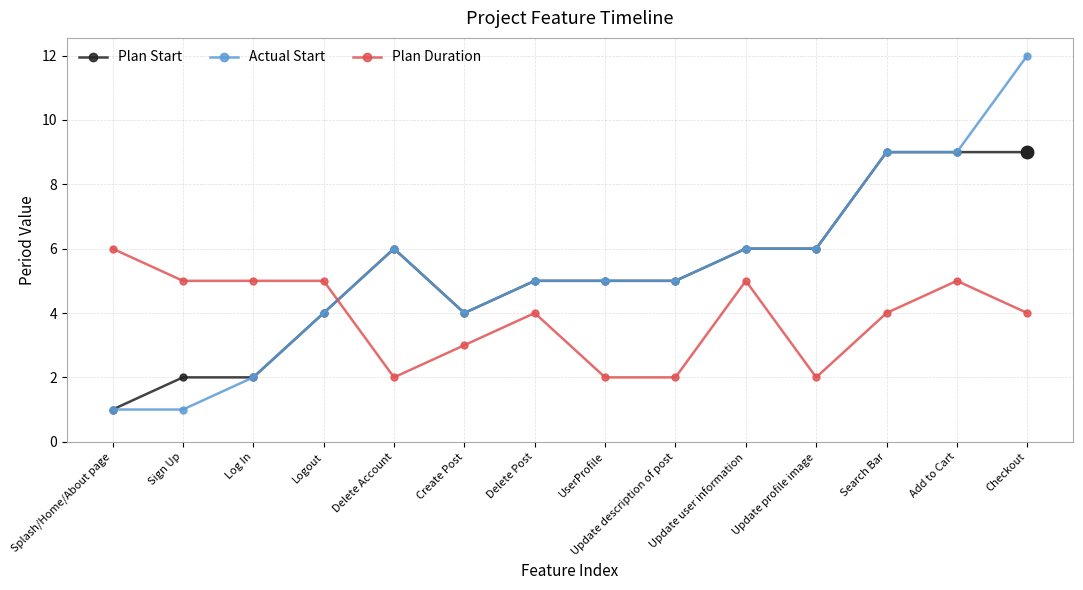

The value of Plan Start at Create Post is 4. True or false?

True